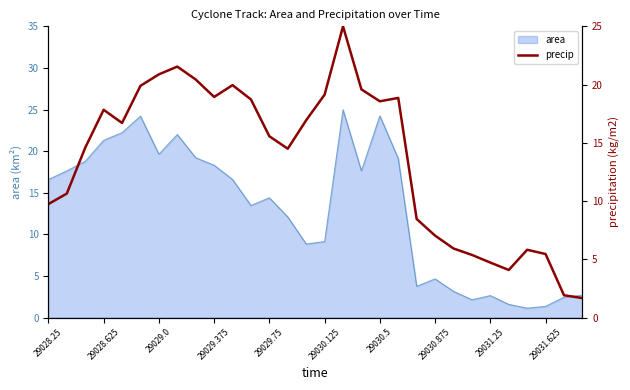

The value of area at 29029.375 is 18.3. True or false?

True